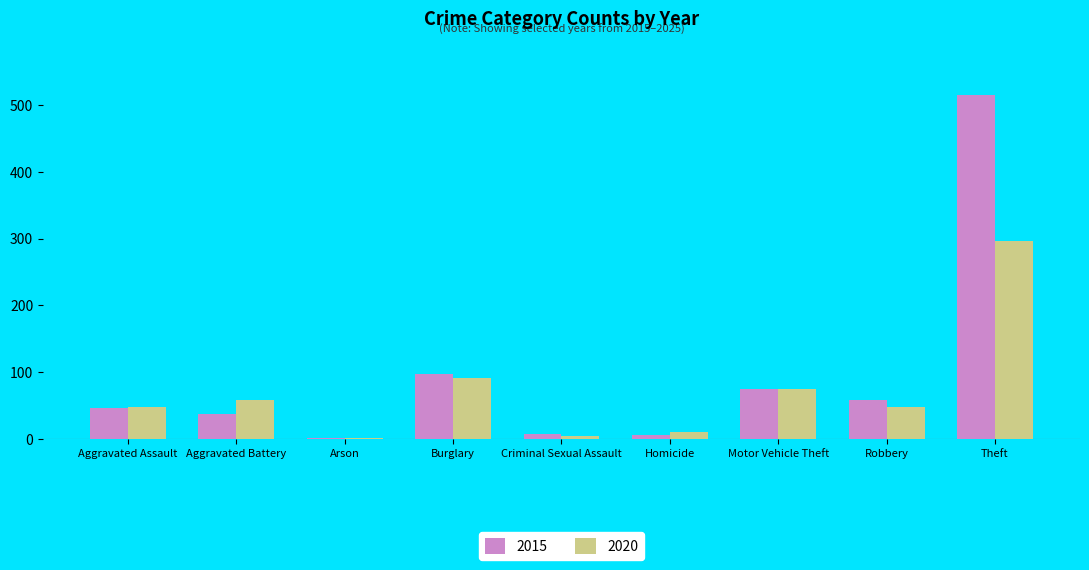

Is the value of 2020 at Aggravated Battery greater than the value of 2015 at Aggravated Assault?

Yes